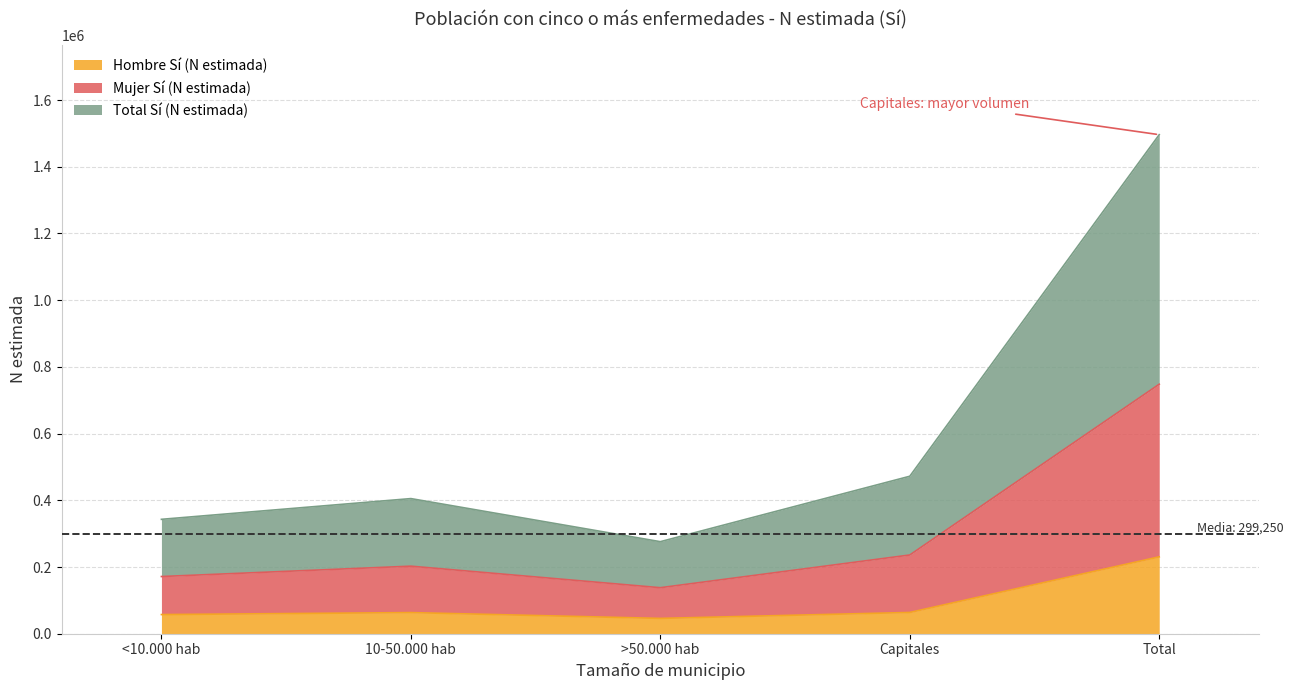

What is the label of the 2nd point from the right?

Capitales